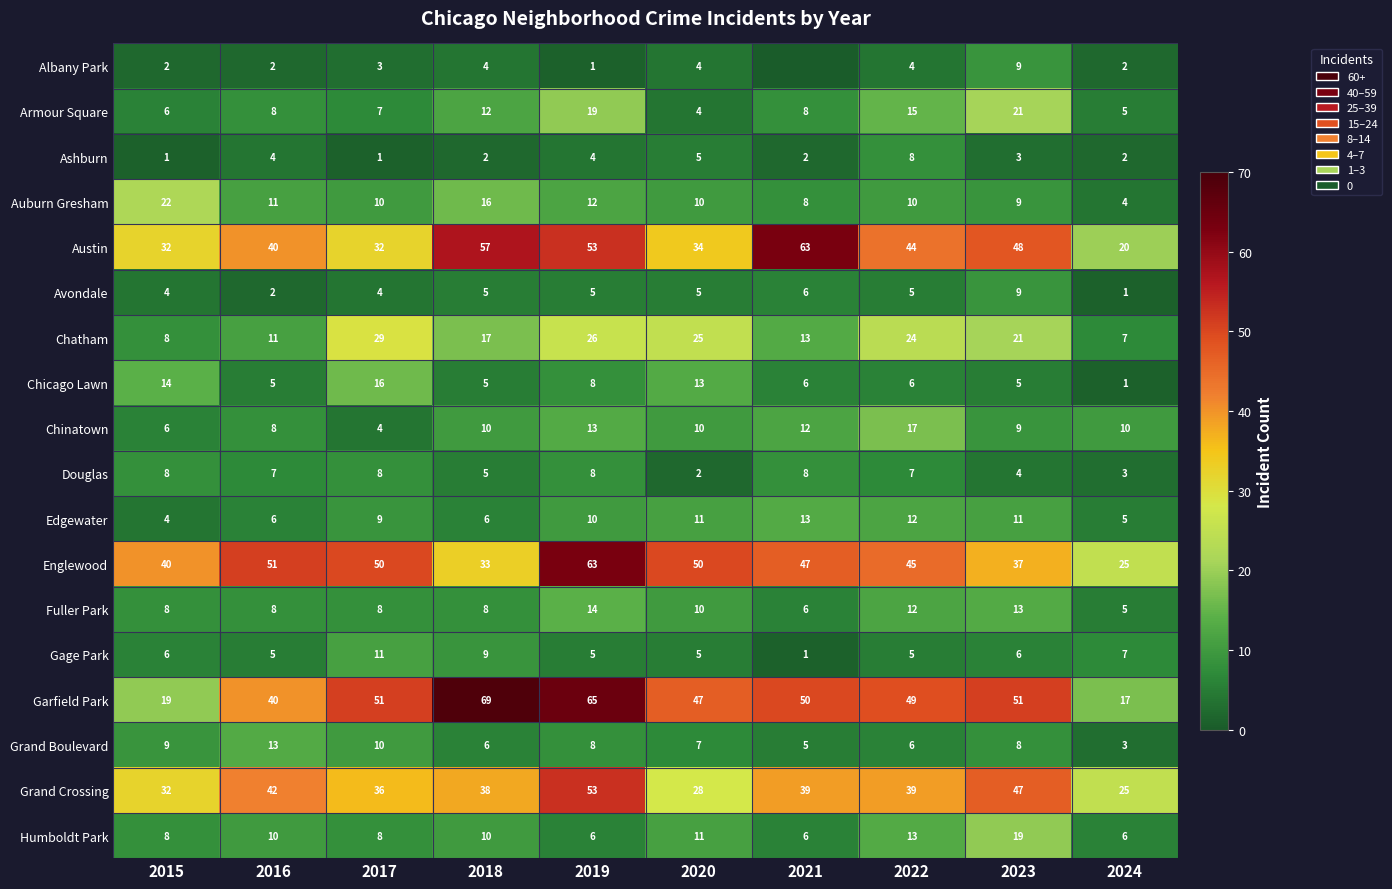

The value of Garfield Park at 2018 is 104. True or false?

False